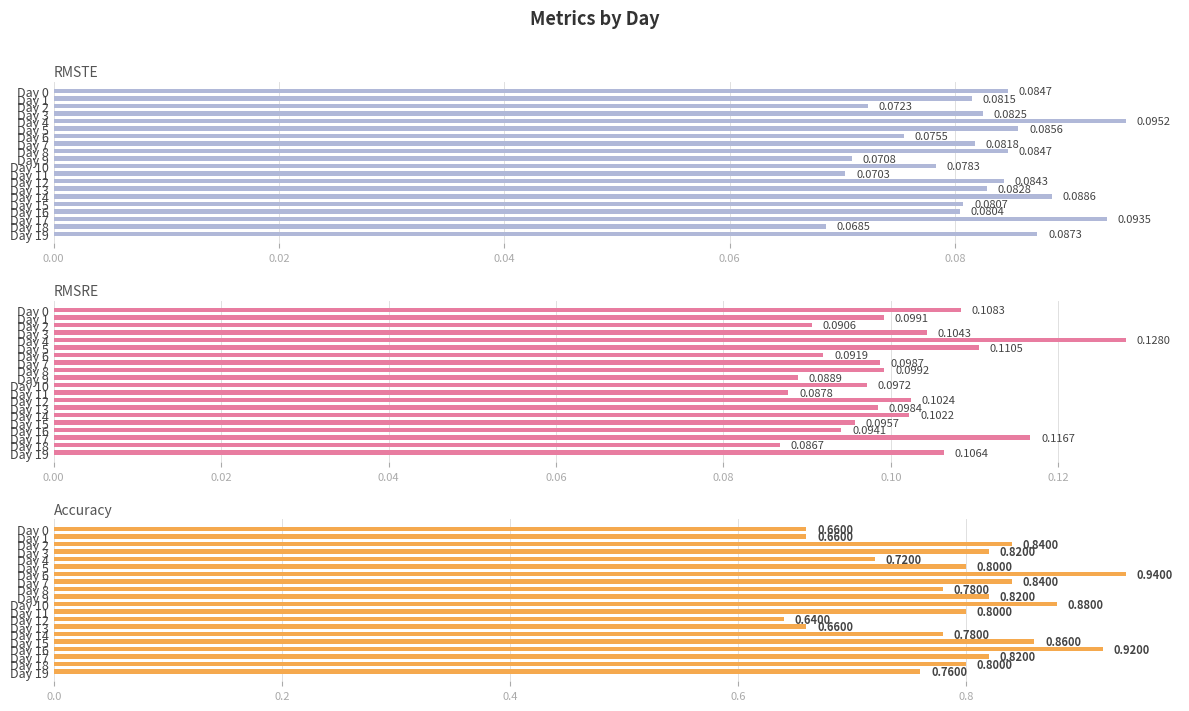

Between Day 5 and Day 19, which series saw the biggest shift?

Accuracy